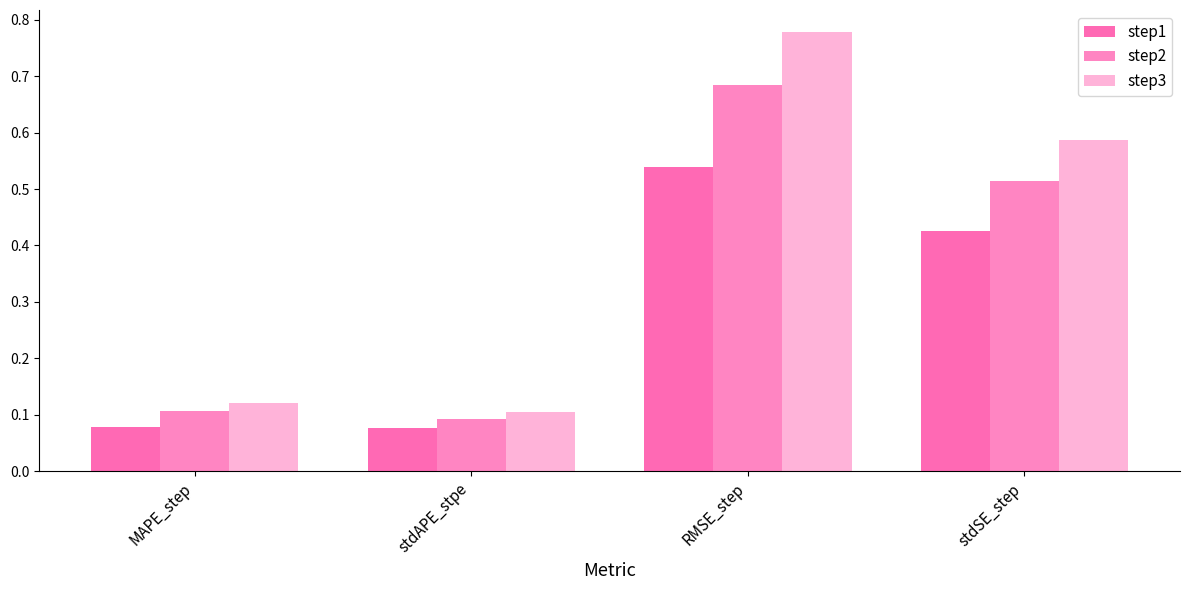

At stdAPE_stpe, list the series in order from smallest to largest.

step1, step2, step3